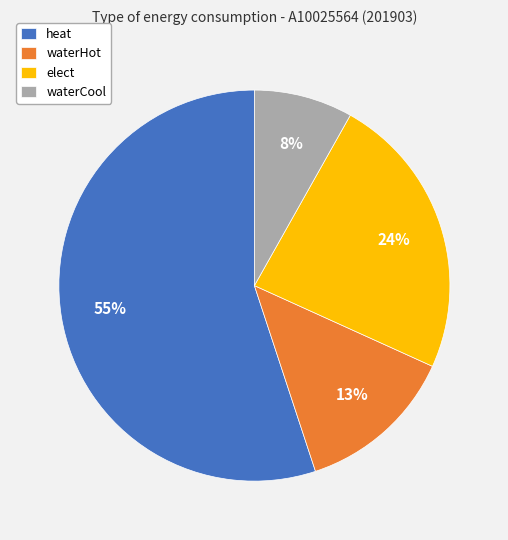

Do heat and waterCool together represent more than half of the pie?

Yes